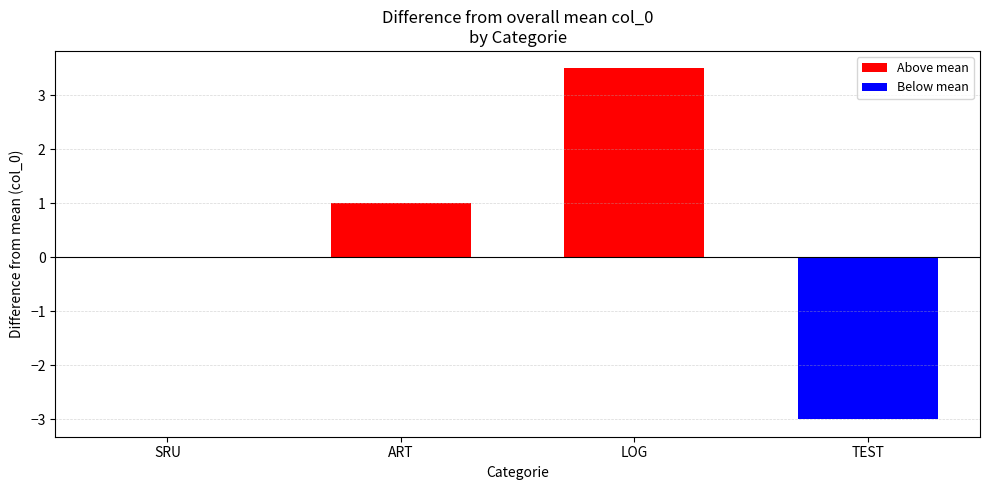

What is the label of the 1st bar from the right?

LOG